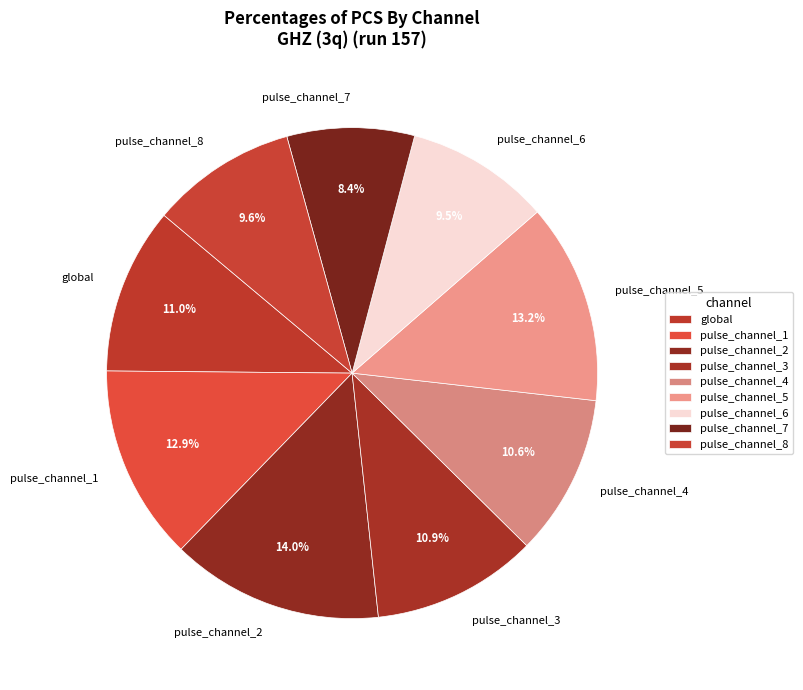

What is the largest slice in the pie chart?

pulse_channel_2